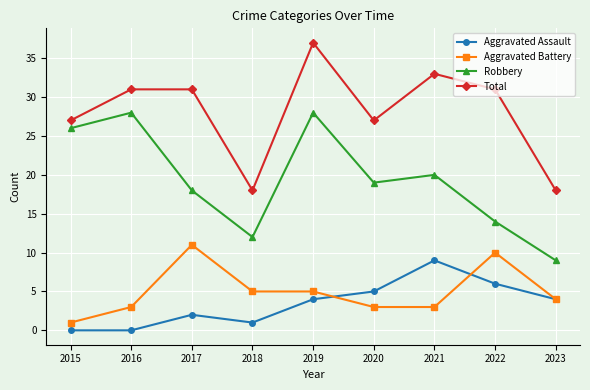

How many Aggravated Assault values are between 1 and 5?

5